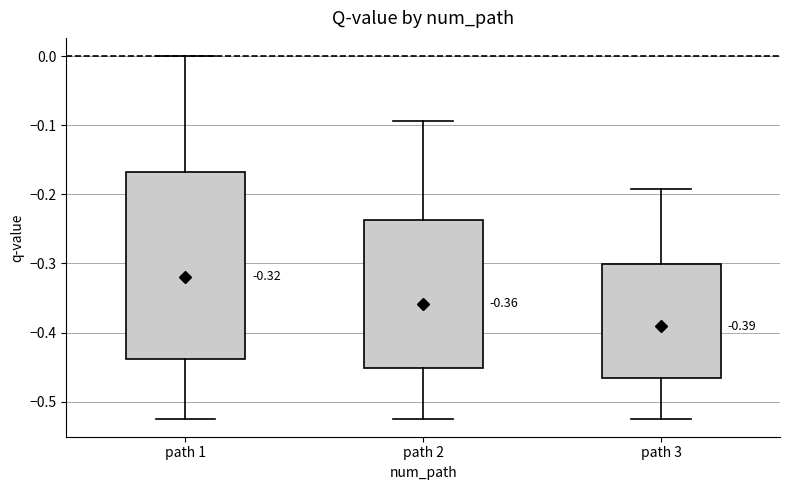

Which box's median line is the highest?

path 1